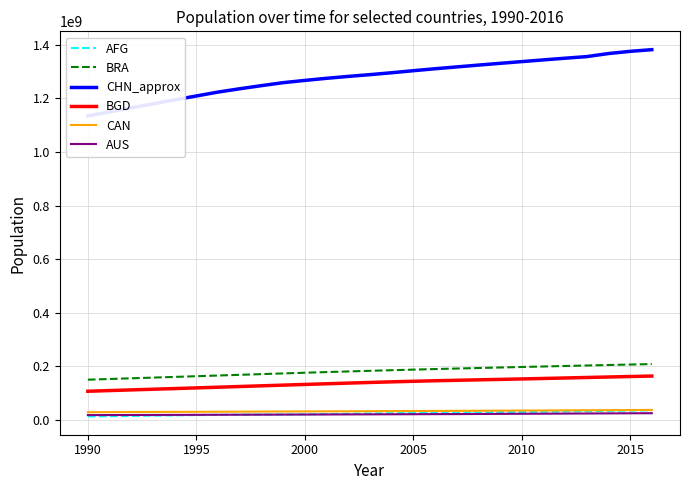

Reading left to right, extract all data points from this chart.

AFG: 12249114	12993657	13981231	15095099	16172719	17099541	17822884	18381605	18863999	19403676	20093756	20966463	21979923	23064851	24118979	25070798	25893450	26616792	27294031	28004331	28803167	29708599	30696958	31731688	32758020	33736494	34656032
BRA: 149352145	151976577	154564278	157132682	159705123	162296612	164913306	167545164	170170640	172759243	175287587	177750670	180151021	182482149	184738458	186917361	189012412	191026637	192979029	194895996	196796269	198686688	200560983	202408632	204213133	205962108	207652865
CHN_approx: 1135185000	1149995000	1164970000	1179860000	1194690000	1209280000	1223890000	1236260000	1247890000	1259020000	1267430000	1275330000	1282390000	1288990000	1296080000	1303720000	1311020000	1317880000	1324660000	1331260000	1337700000	1344130000	1350400000	1356390000	1367820000	1376049000	1382323000
BGD: 106188642	108727432	111221938	113695139	116182267	118706871	121269645	123854640	126447965	129029691	131581243	134107160	136600667	139019001	141307489	143431101	145368004	147139191	148805814	150454708	152149102	153911916	155727053	157571292	159405279	161200886	162951560
CAN: 27791000	28171682	28519597	28833410	29111906	29354000	29671900	29987200	30247900	30499200	30769700	31081900	31362000	31676000	31995000	32312000	32570505	32887928	33245773	33628571	34005274	34342780	34750545	35155451	35544564	35848610	36286425
AUS: 17065100	17284000	17495000	17667000	17855000	18072000	18311000	18517000	18711000	18926000	19153000	19413000	19651400	19895400	20127400	20394800	20697900	20827600	21249200	21691700	22031750	22340024	22728254	23117353	23460694	23789338	24127159